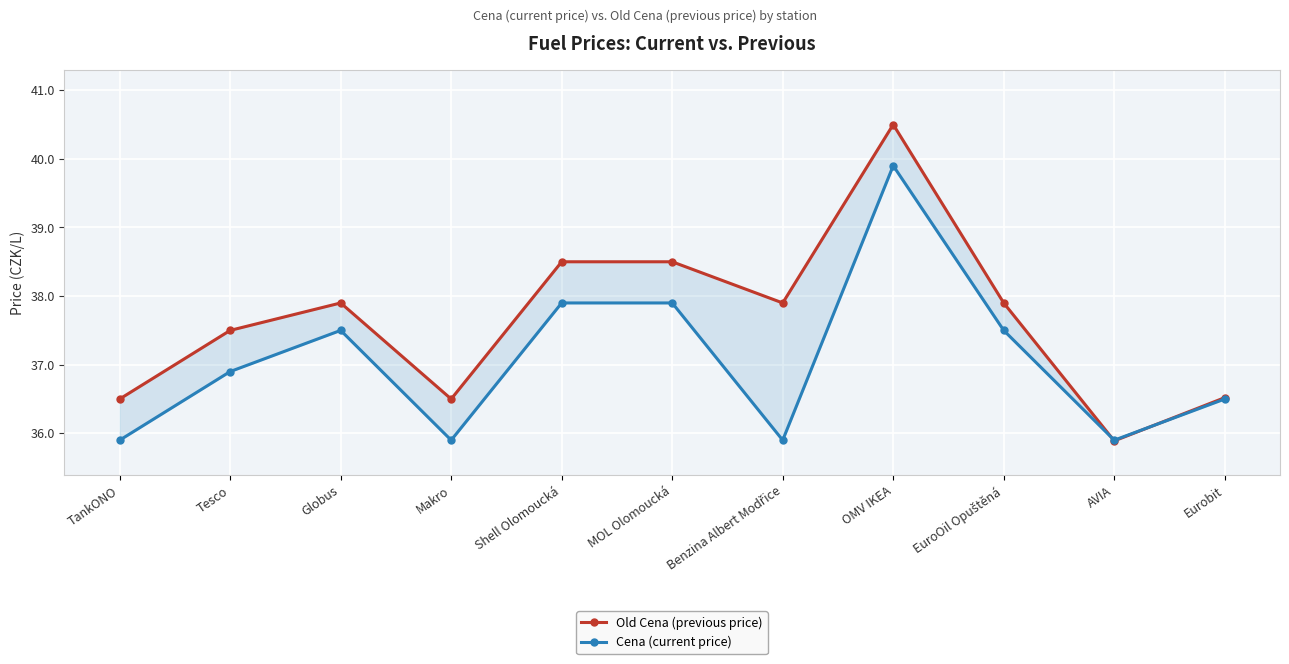

Is it true that Cena (current price) equals 35.9 at TankONO?

True